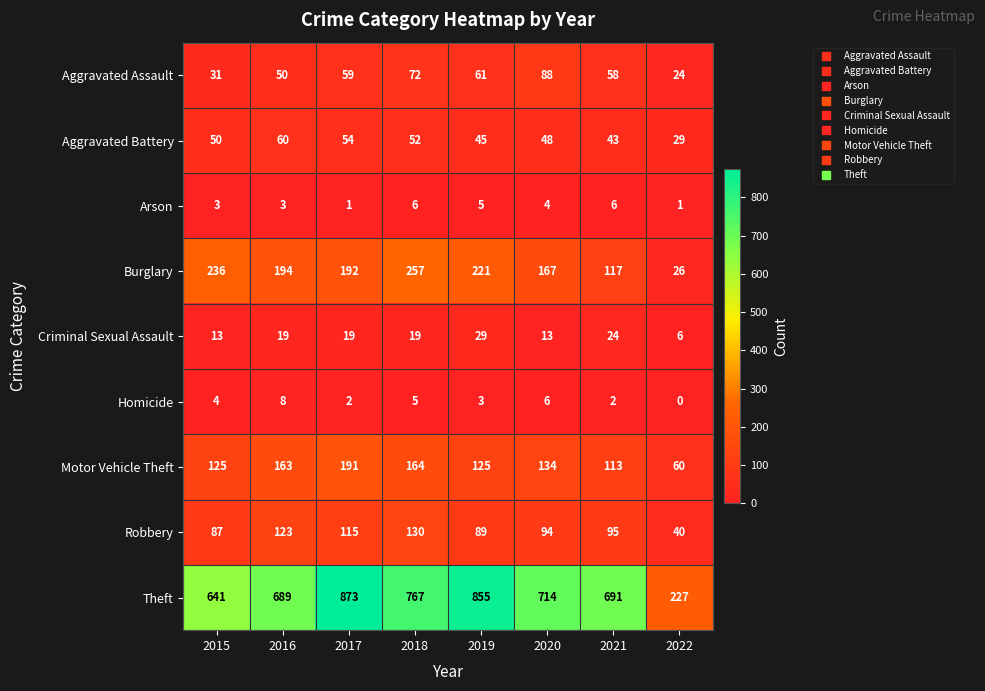

Which series has the widest spread of values?

Theft